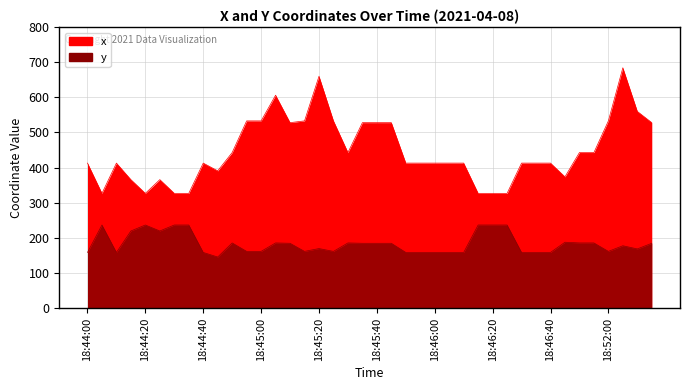

At which category is the sum across all series the highest?

18:52:10